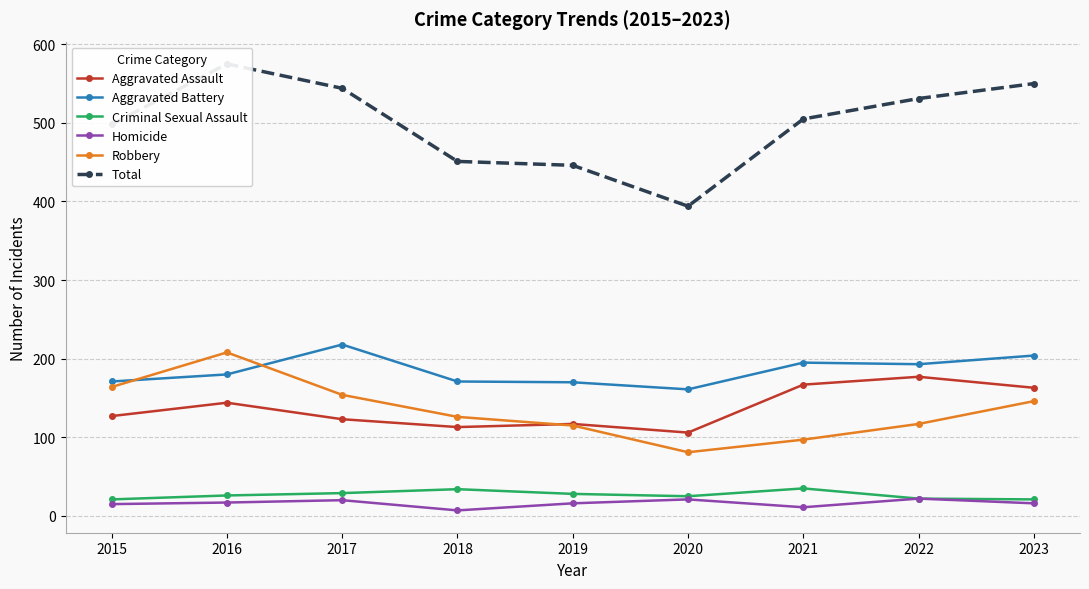

The Aggravated Assault series shows 32 at 2018. True or false?

False